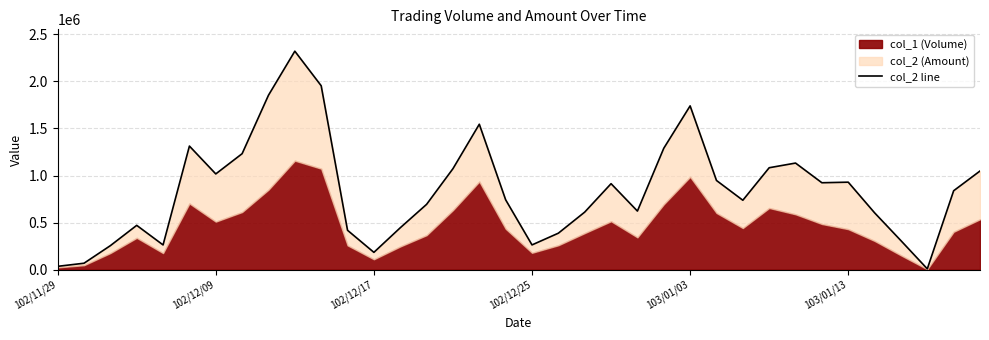

What is the sum of the values at 14 and 24?

2433690